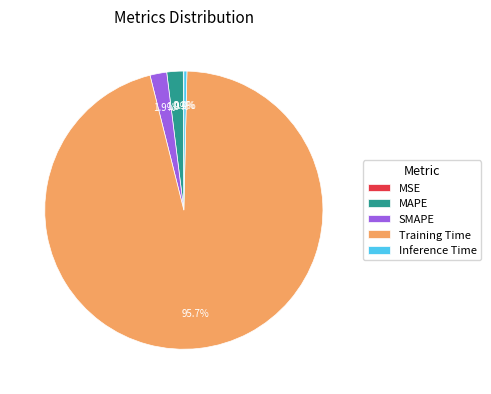

Is it true that SMAPE is 2% of the pie?

True